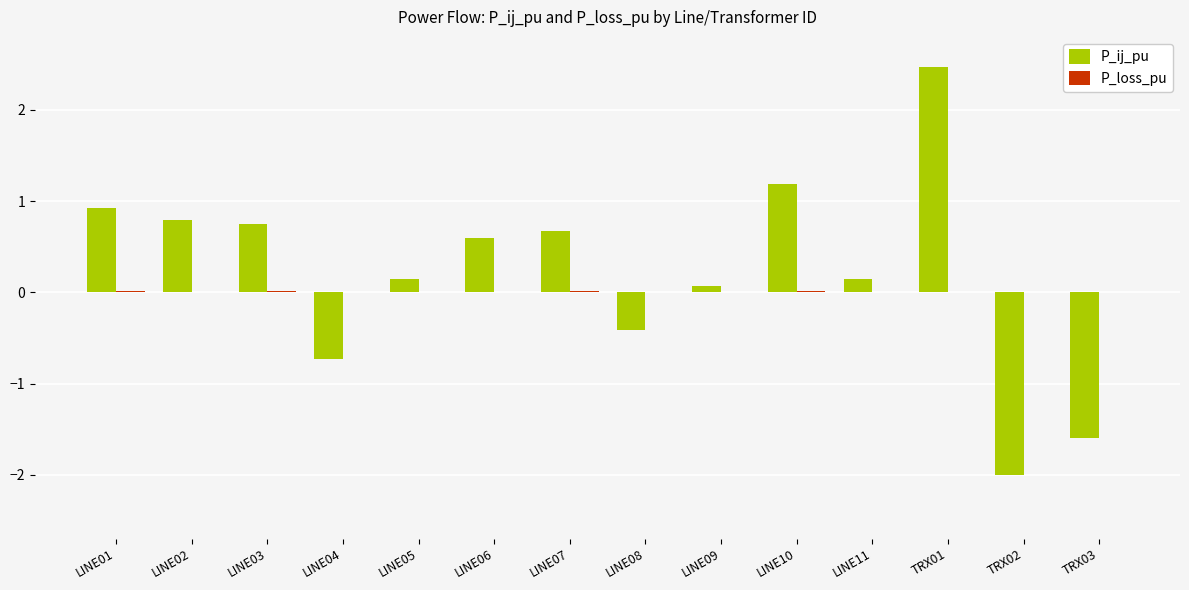

How many groups of bars are there?

14